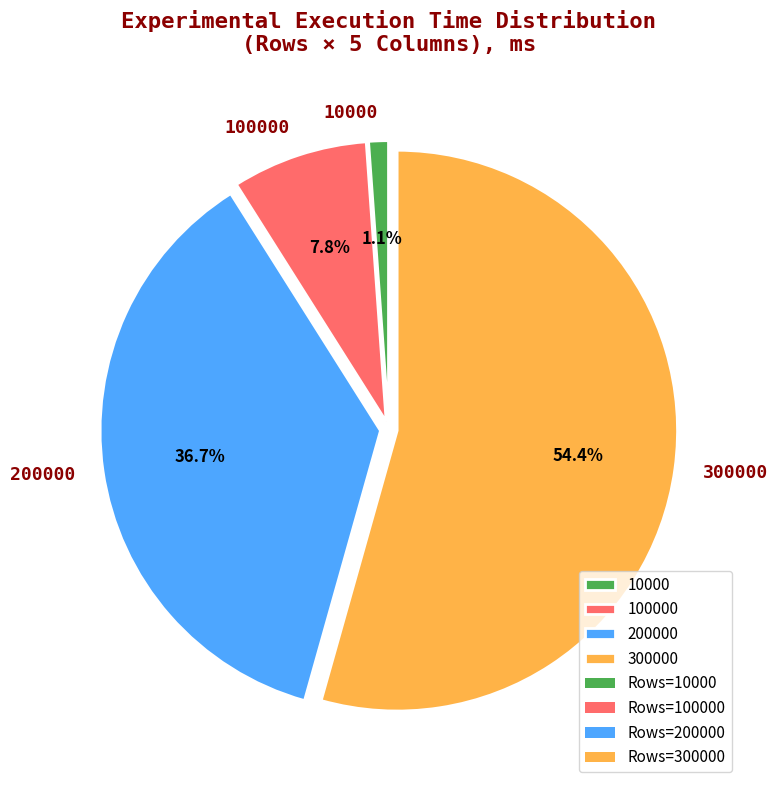

Which has a higher value, 10000 or 100000?

100000